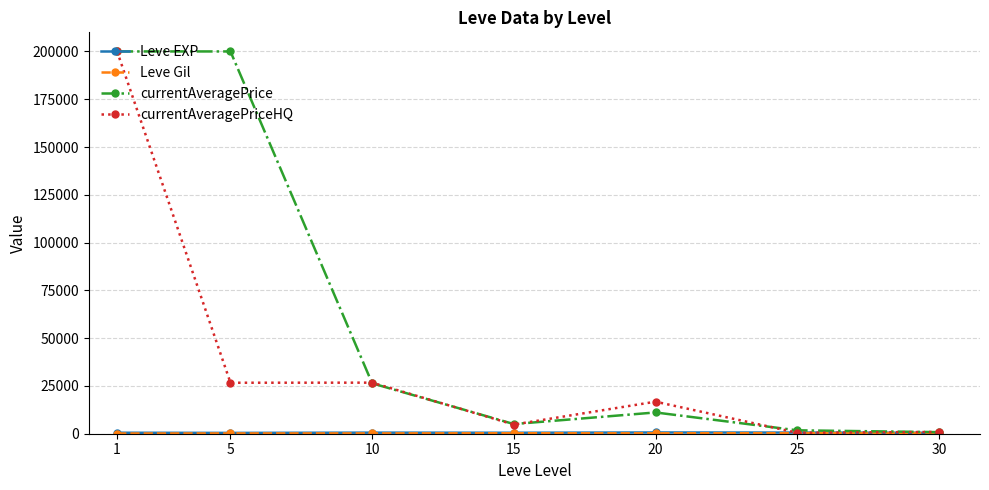

The value of currentAveragePrice at 10 is 26366.2. True or false?

True